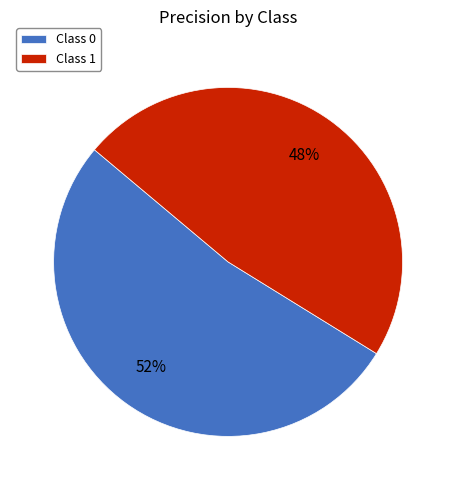

How many segments does this pie chart have?

2